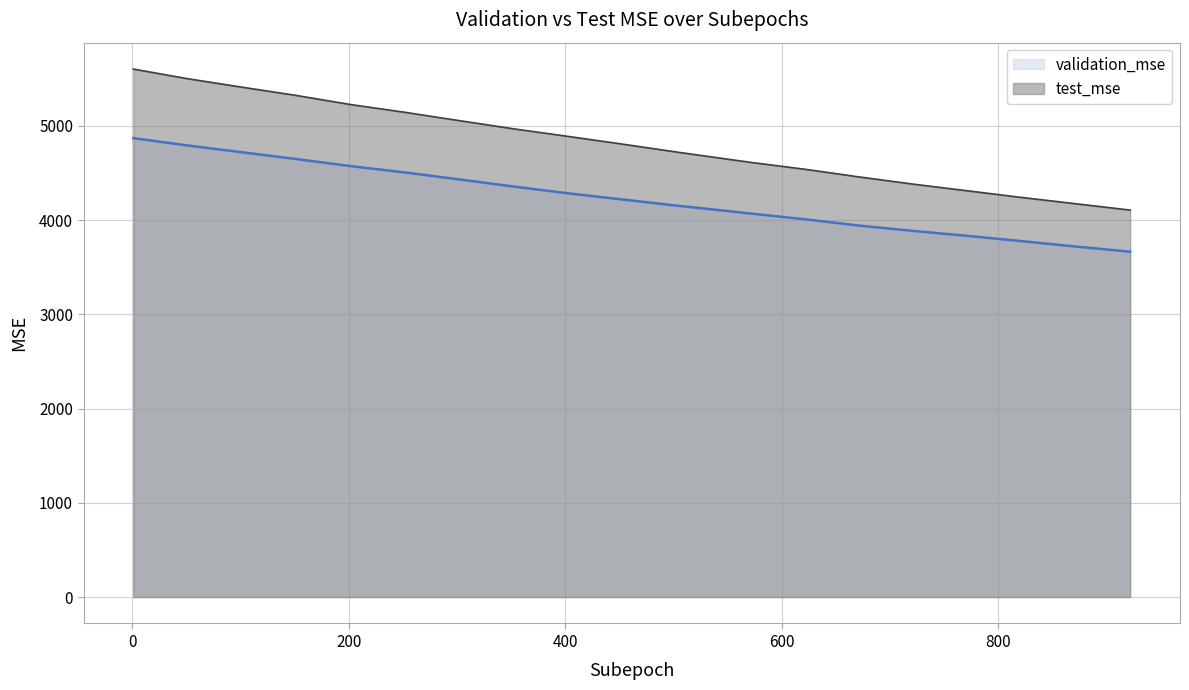

Rank the series by their maximum value, from highest to lowest.

test_mse, validation_mse